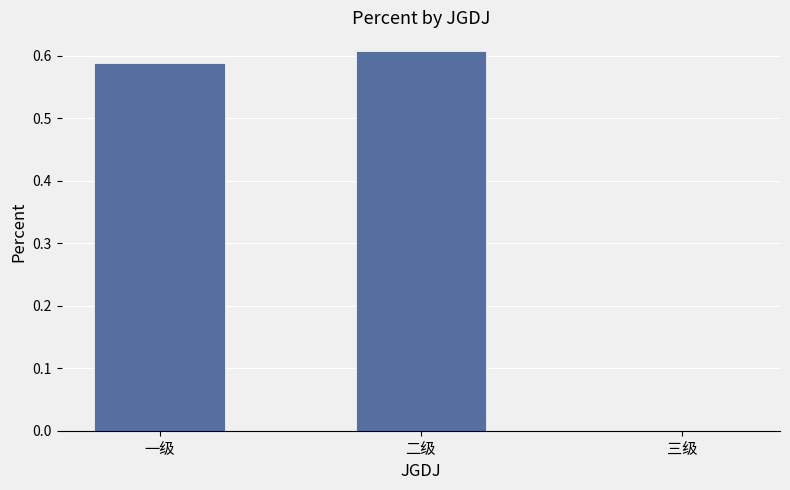

Are the bars horizontal?

No